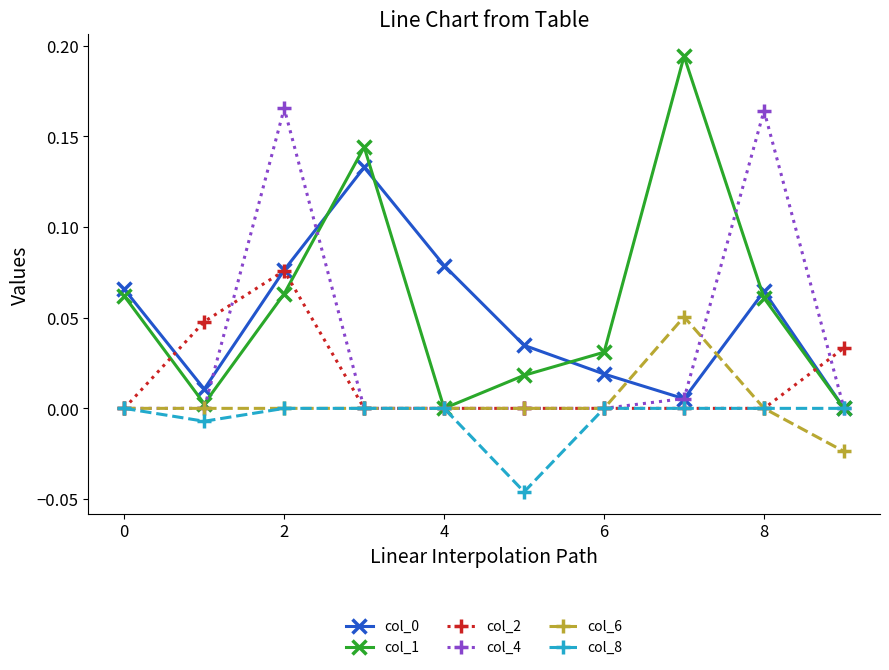

How many distinct data groups are displayed?

6